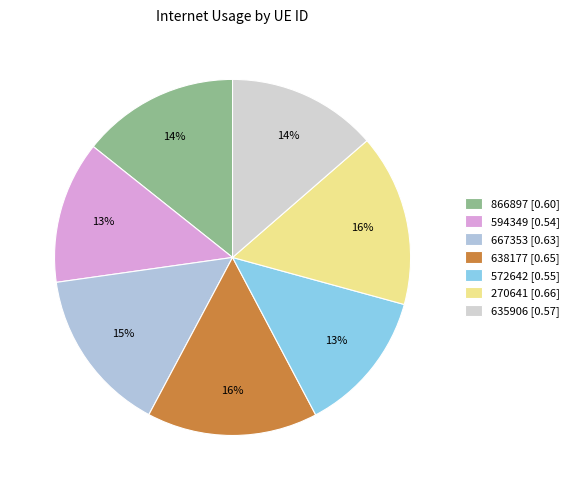

Combined, what portion of the pie is 667353 and 270641?

30.6%